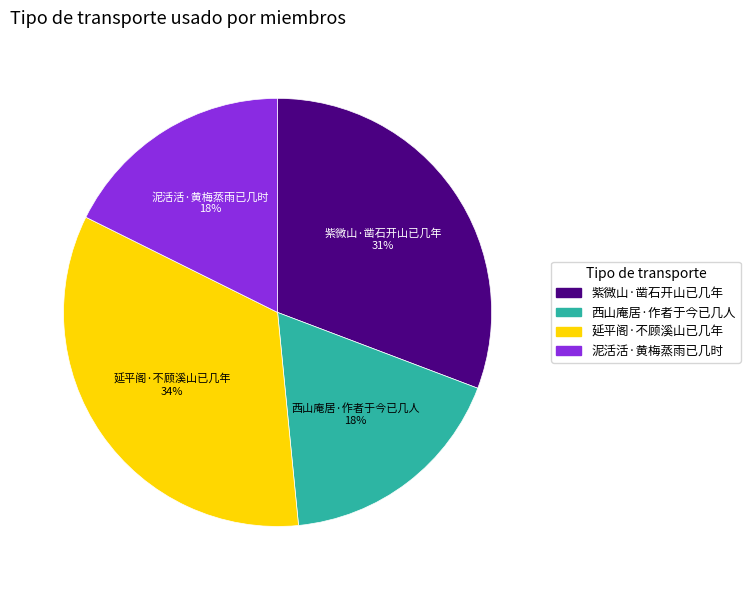

Which category has the biggest portion of the pie?

延平阁·不顾溪山已几年